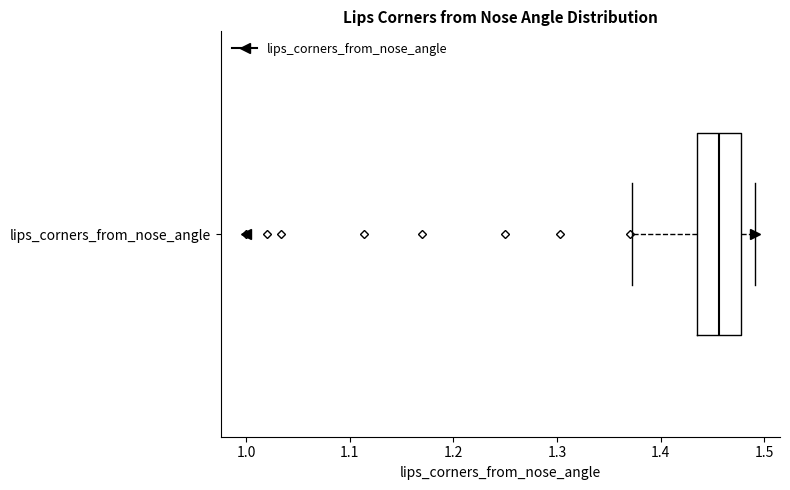

Transcribe this box plot: give where the median line is, the range the box spans, and where the two whiskers end, as read against the x-axis. The values are not printed on the chart, so give them approximately, as read against the axis.

median 1.46, box 1.44 to 1.48, whiskers 1.37 to 1.49